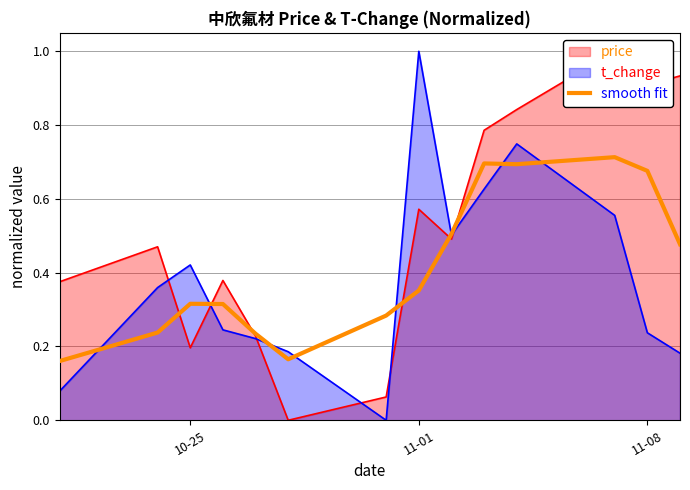

Reading right to left, what are all the values shown in this chart?

0.5	0.7	0.7	0.7	0.7	0.5	0.4	0.3	0.2	0.2	0.3	0.3	0.2	0.2